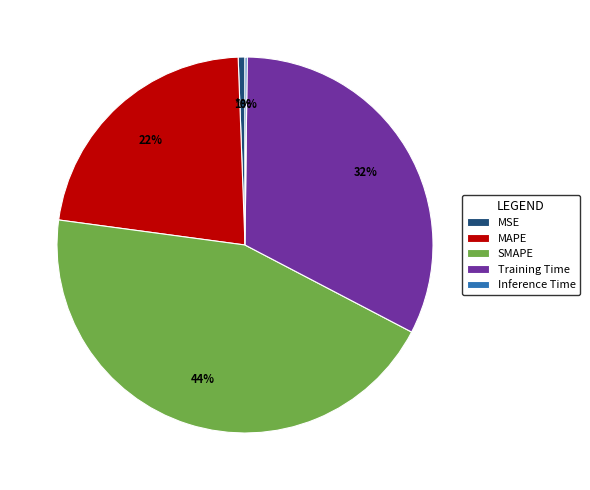

Is there a majority slice in this chart?

No